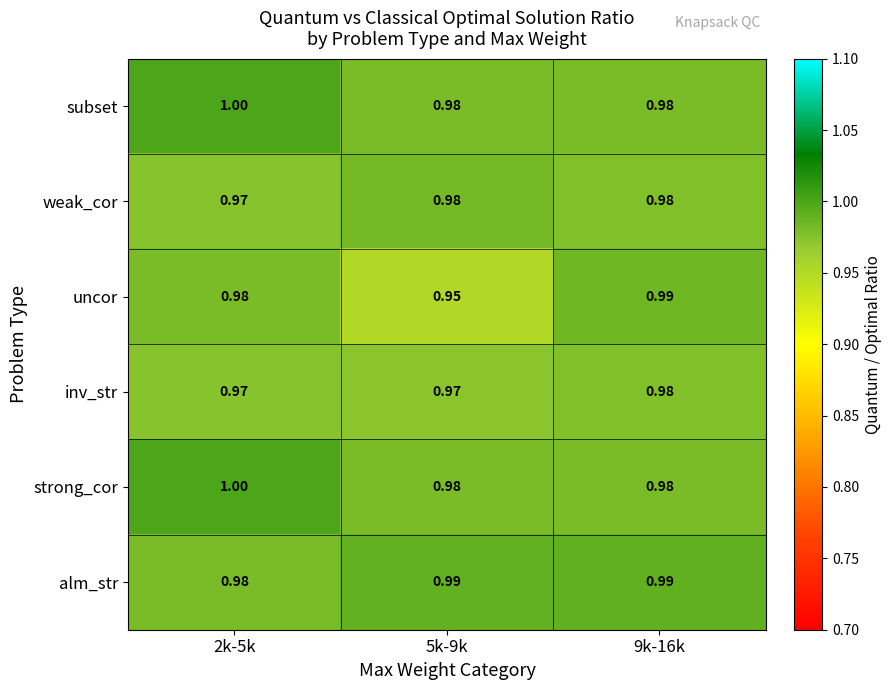

Between 5k-9k and 9k-16k, which series saw the biggest shift?

uncor